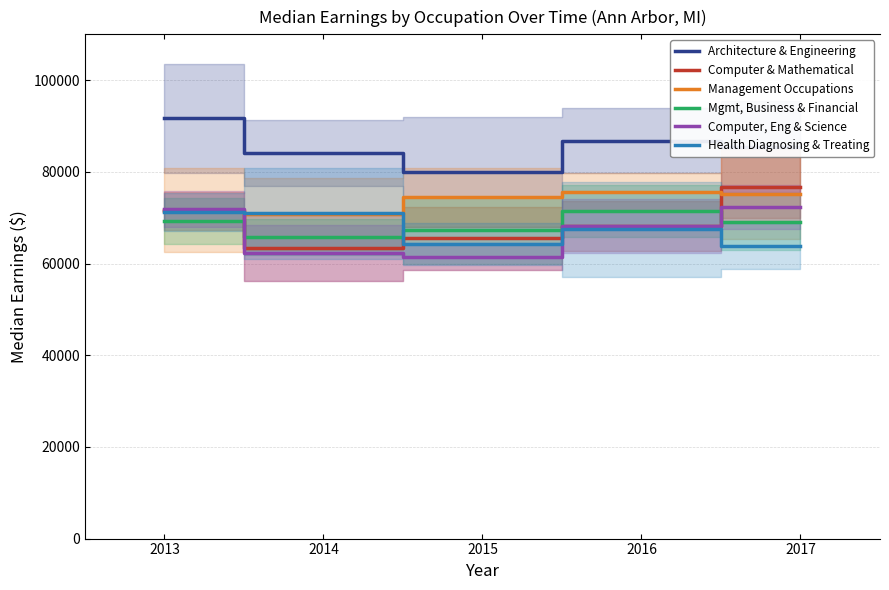

Count the number of data series in this chart.

6